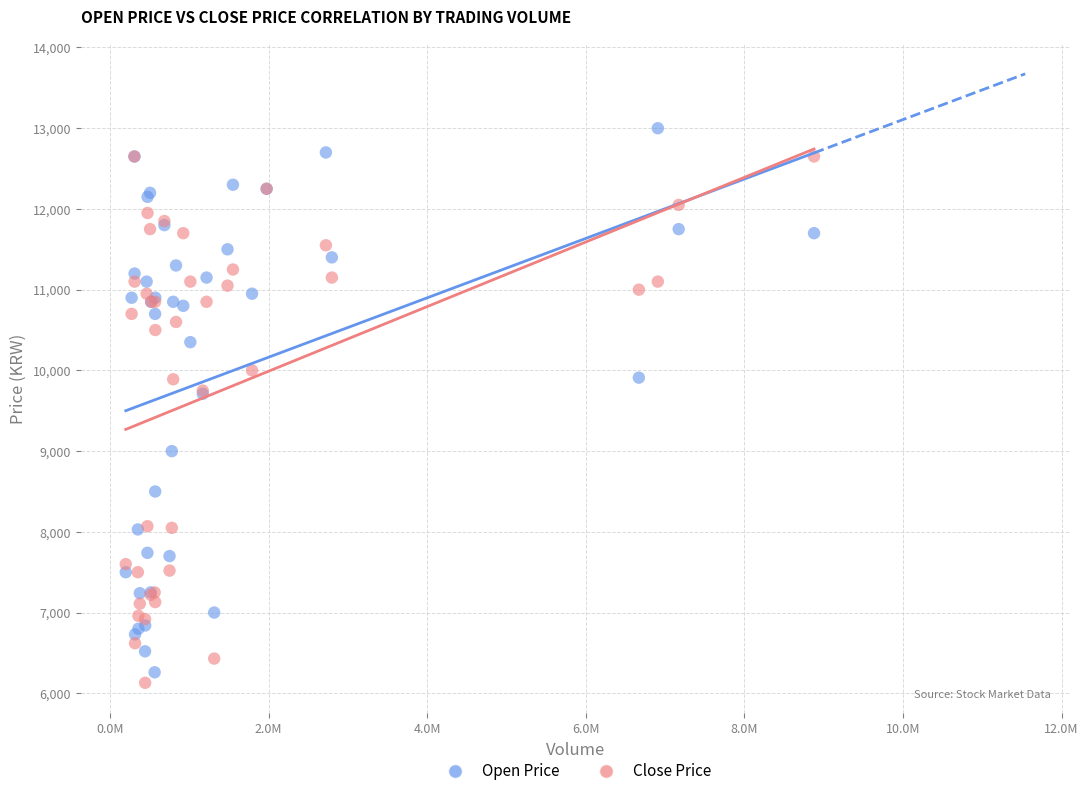

Which series has the largest Y range (max minus min)?

Open Price